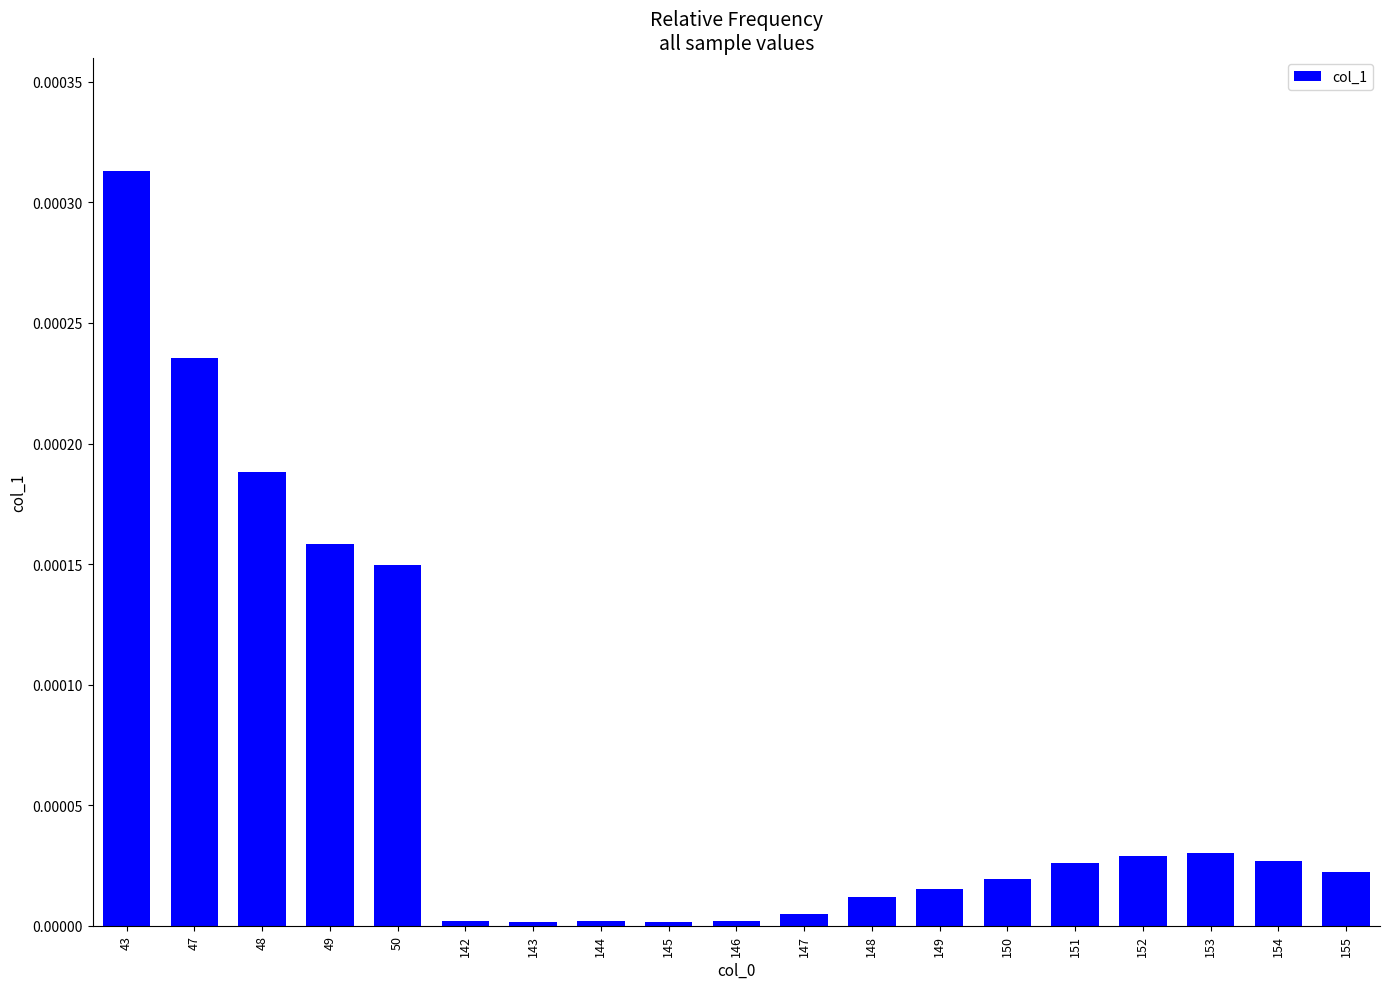

The value at 143 is 0.0. True or false?

True